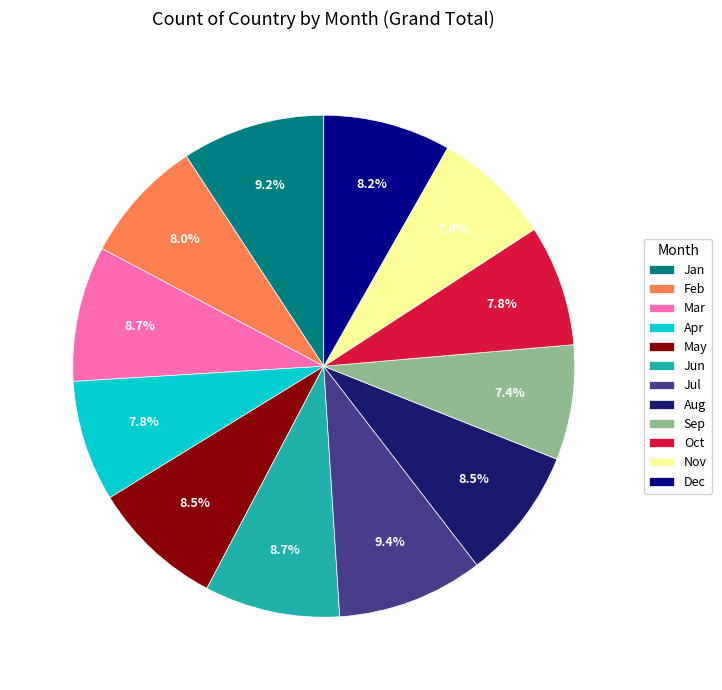

What percentage do May and Apr together represent?

16.3%